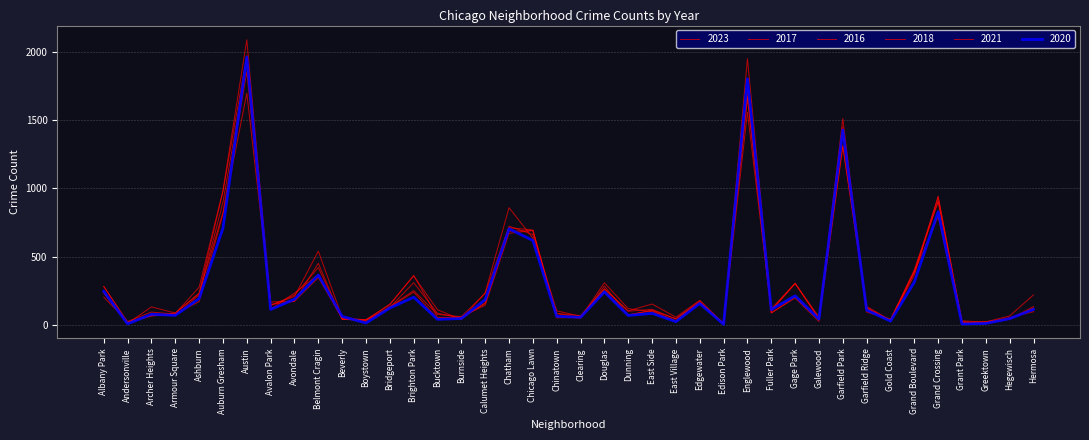

What is the label of the 25th point from the right?

Burnside